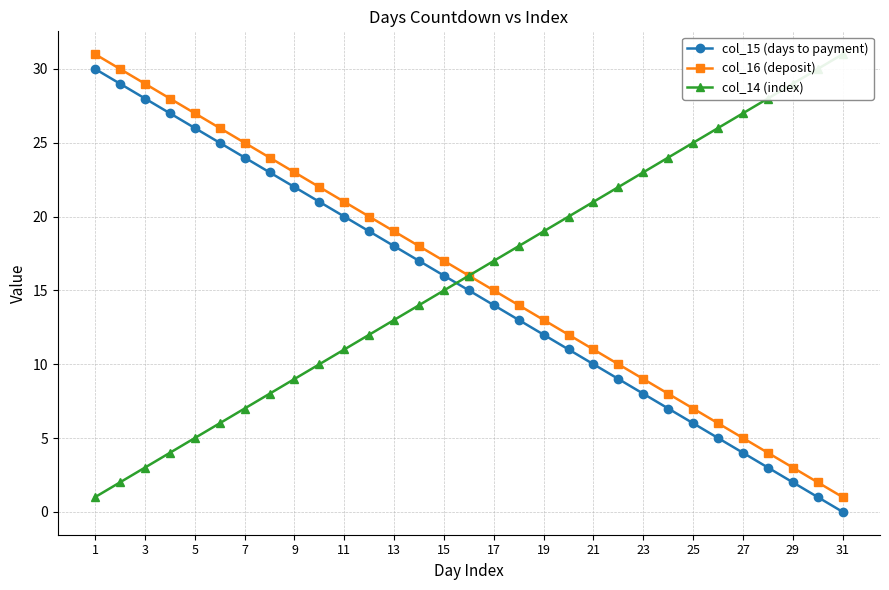

True or false: col_15 (days to payment) and col_16 (deposit) cross at least once.

False